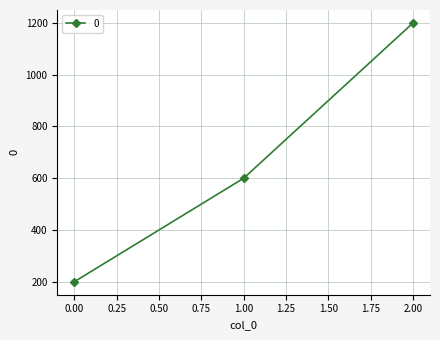

Where is the data nearest to the value 700?

1.00